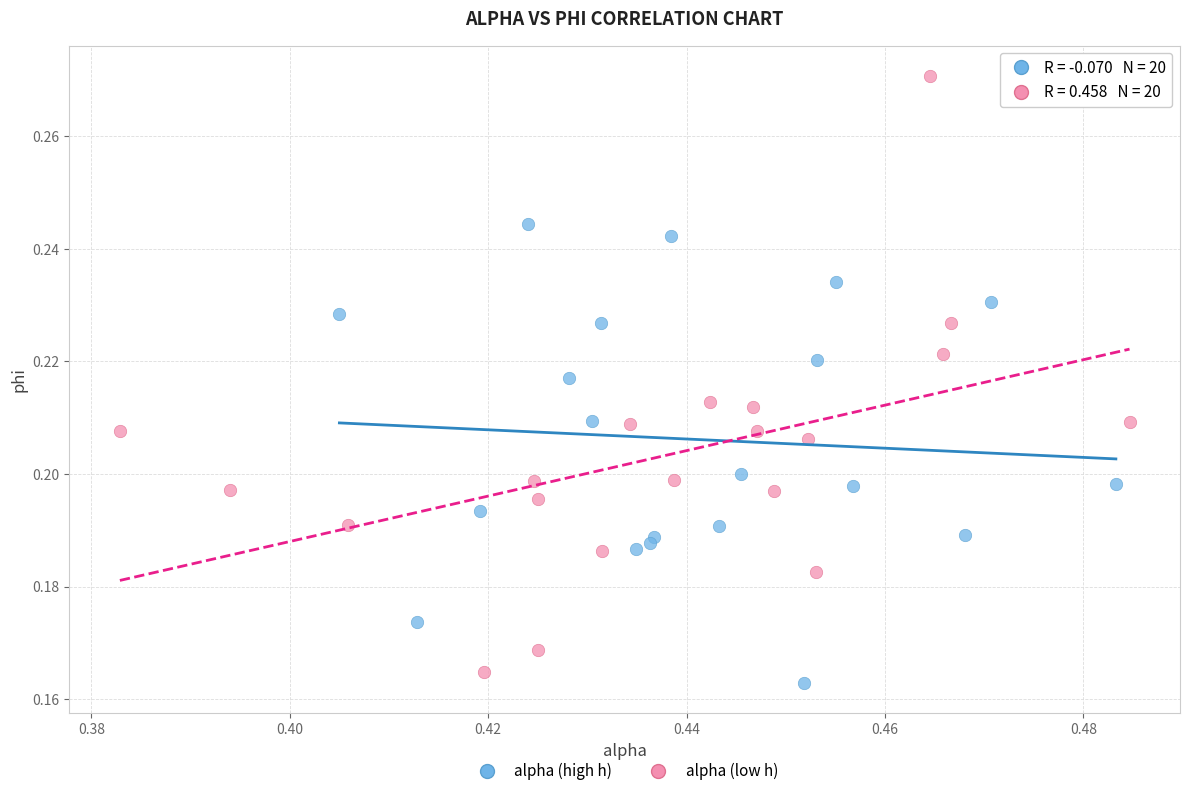

Which series has the largest Y range (max minus min)?

alpha (low h)